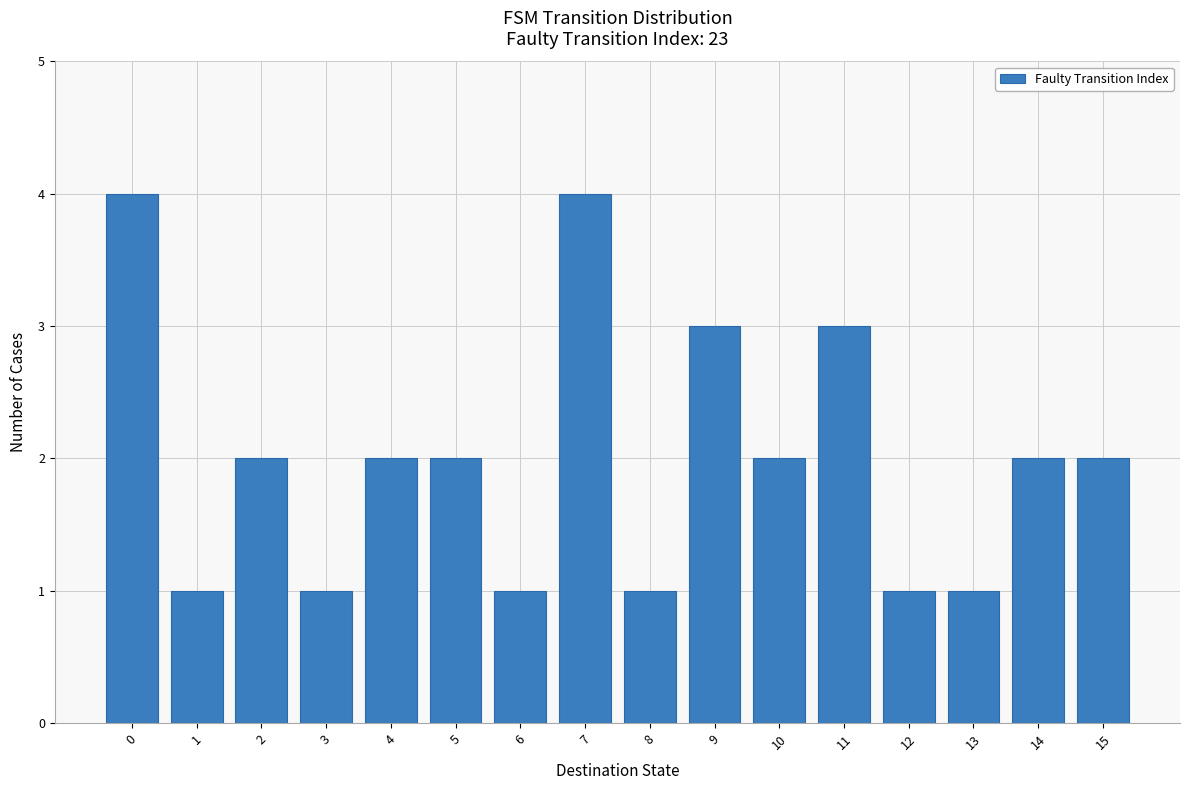

Reading left to right, extract all data points from this chart.

4	1	2	1	2	2	1	4	1	3	2	3	1	1	2	2